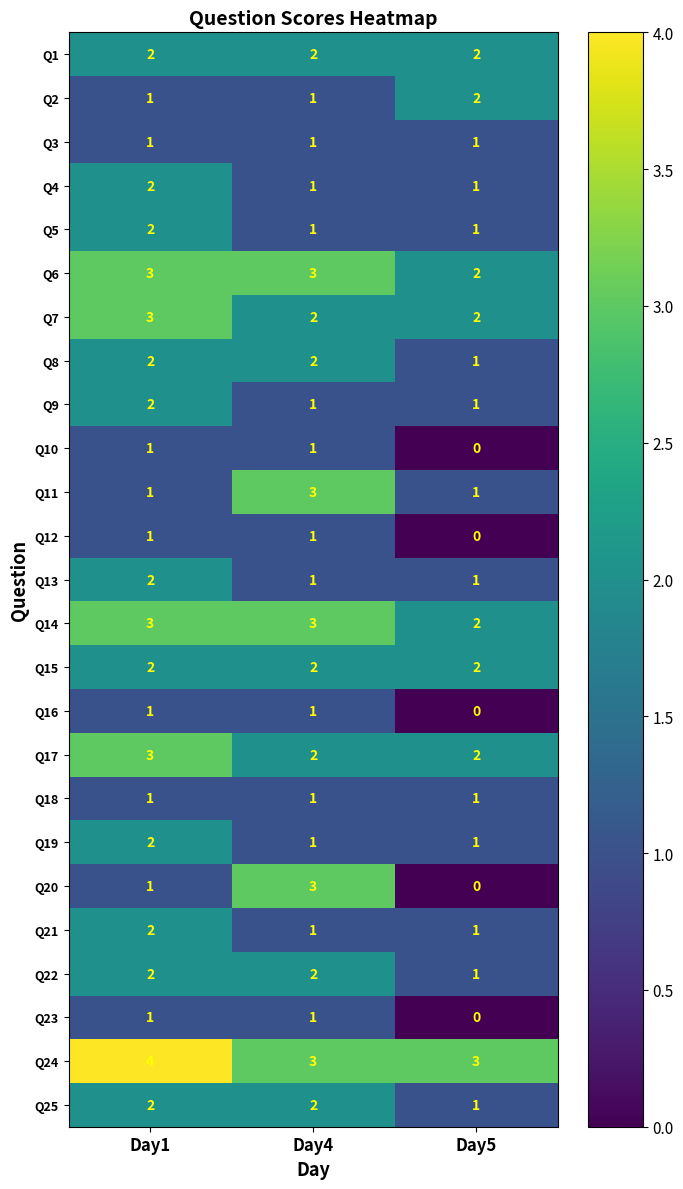

Which series has the widest spread of values?

Q20